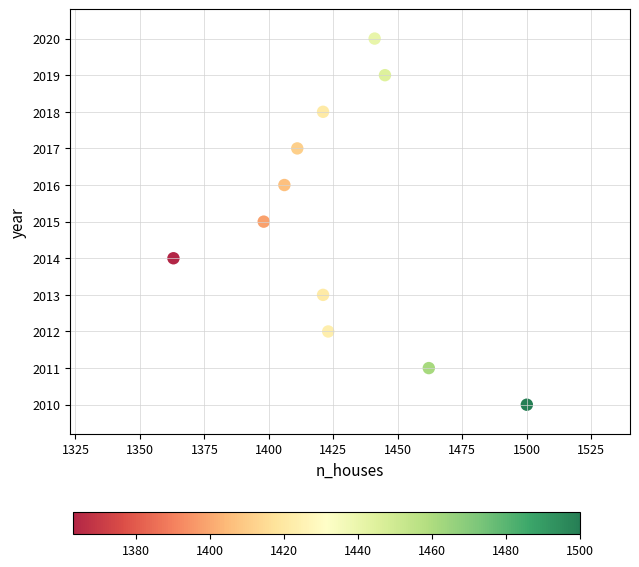

What is the average Y value?

2015